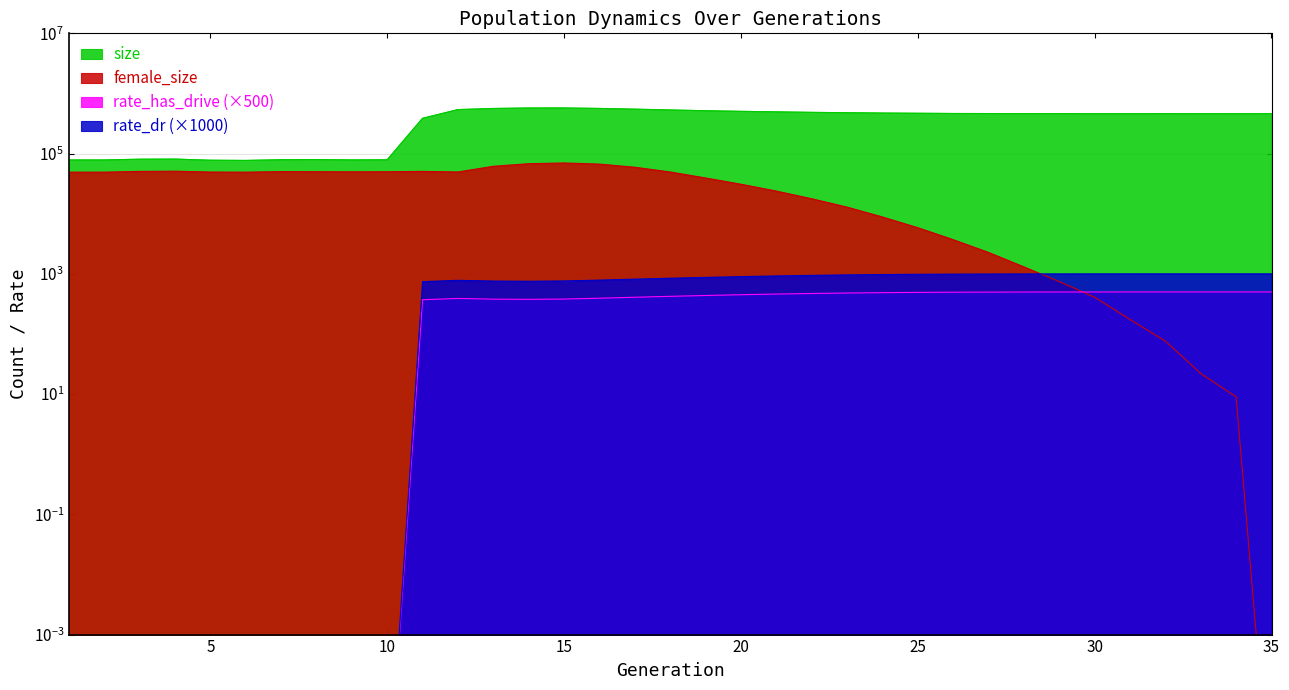

What is the value of the rate_has_drive point at the 16th from the left?

786.0